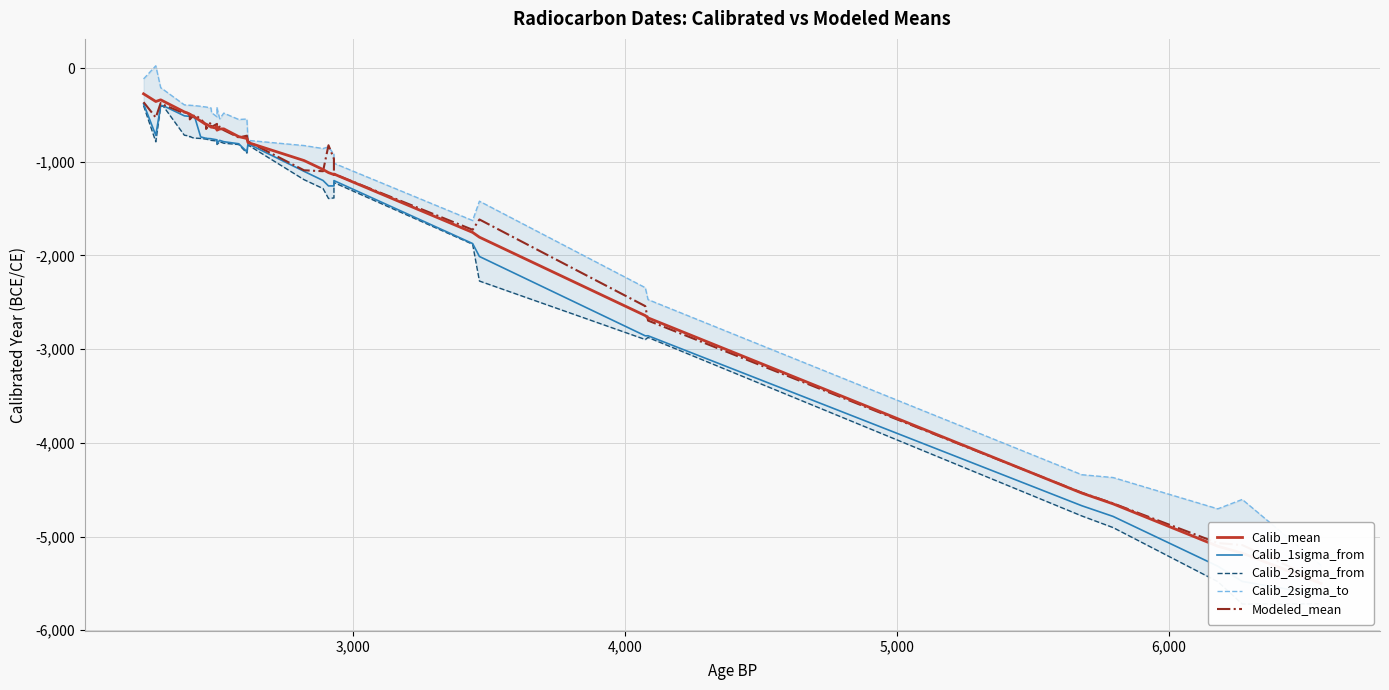

How many data points in Calib_2sigma_to are less than -481?

20